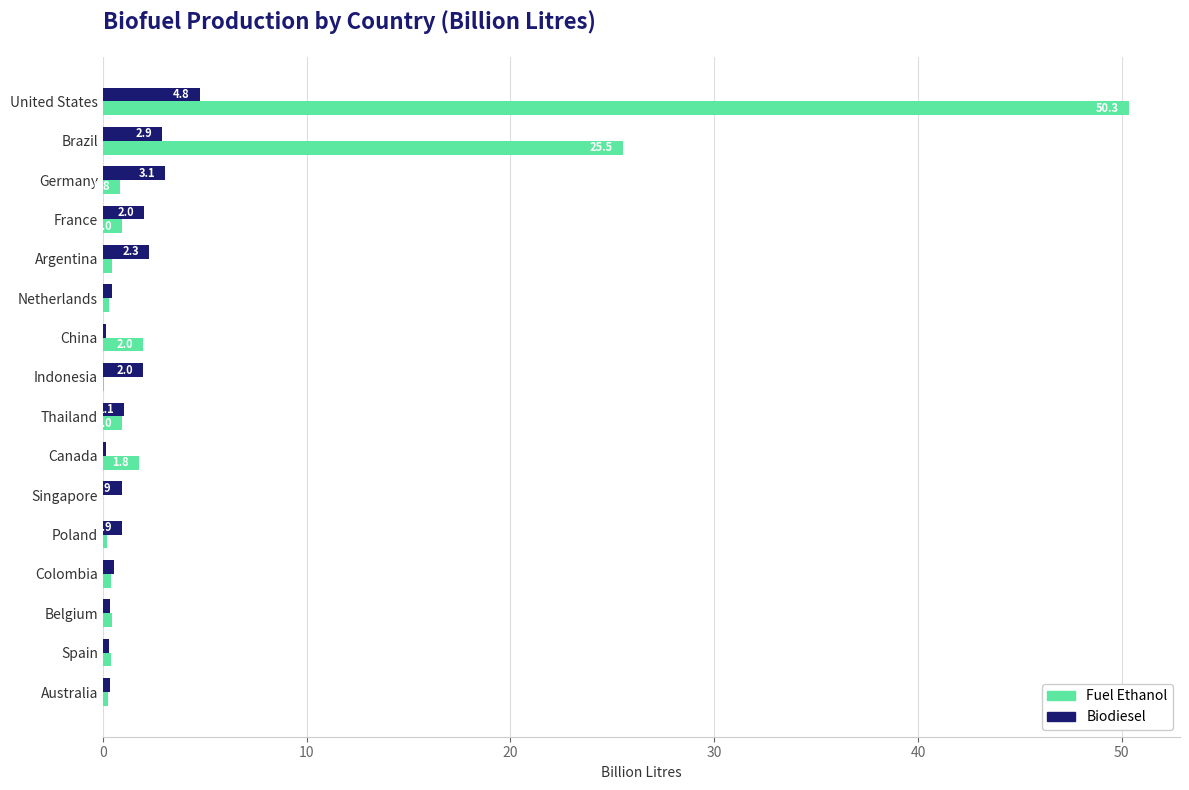

Which series has the widest spread of values?

Fuel Ethanol